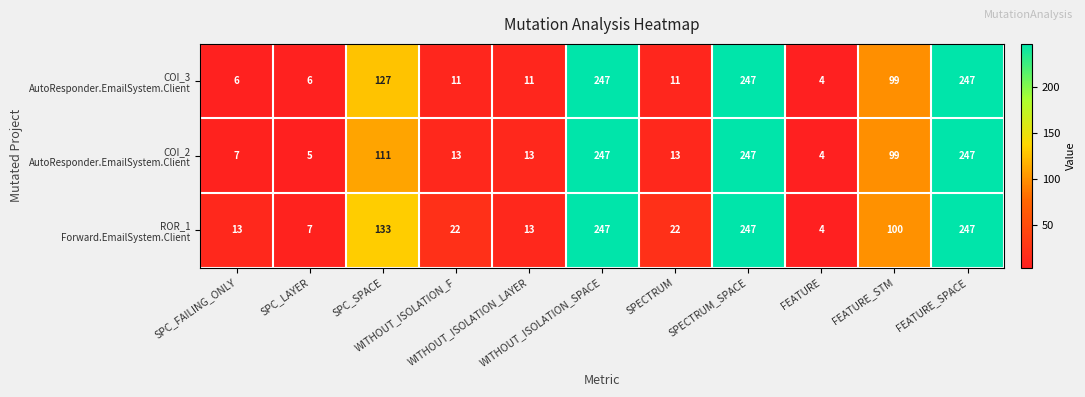

What is the greatest value displayed?

247